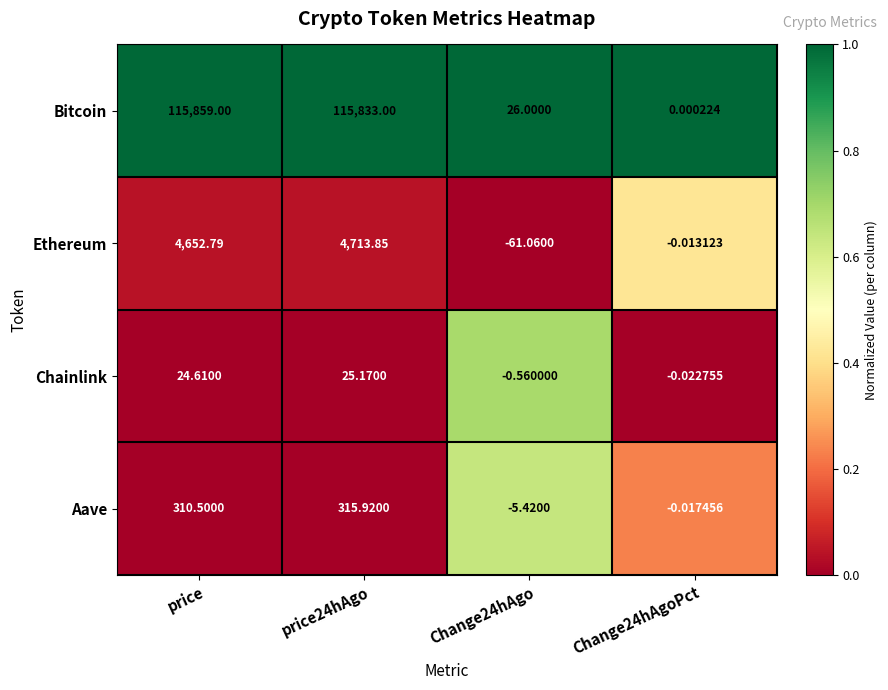

Count the number of categories in the chart.

4